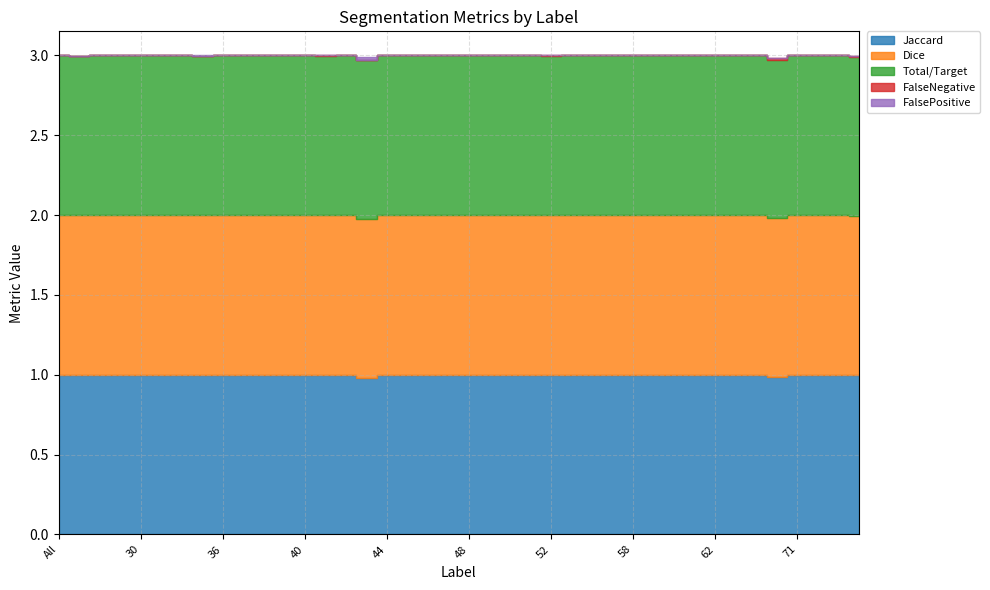

Is it true that Jaccard equals 1.0 at 73?

True